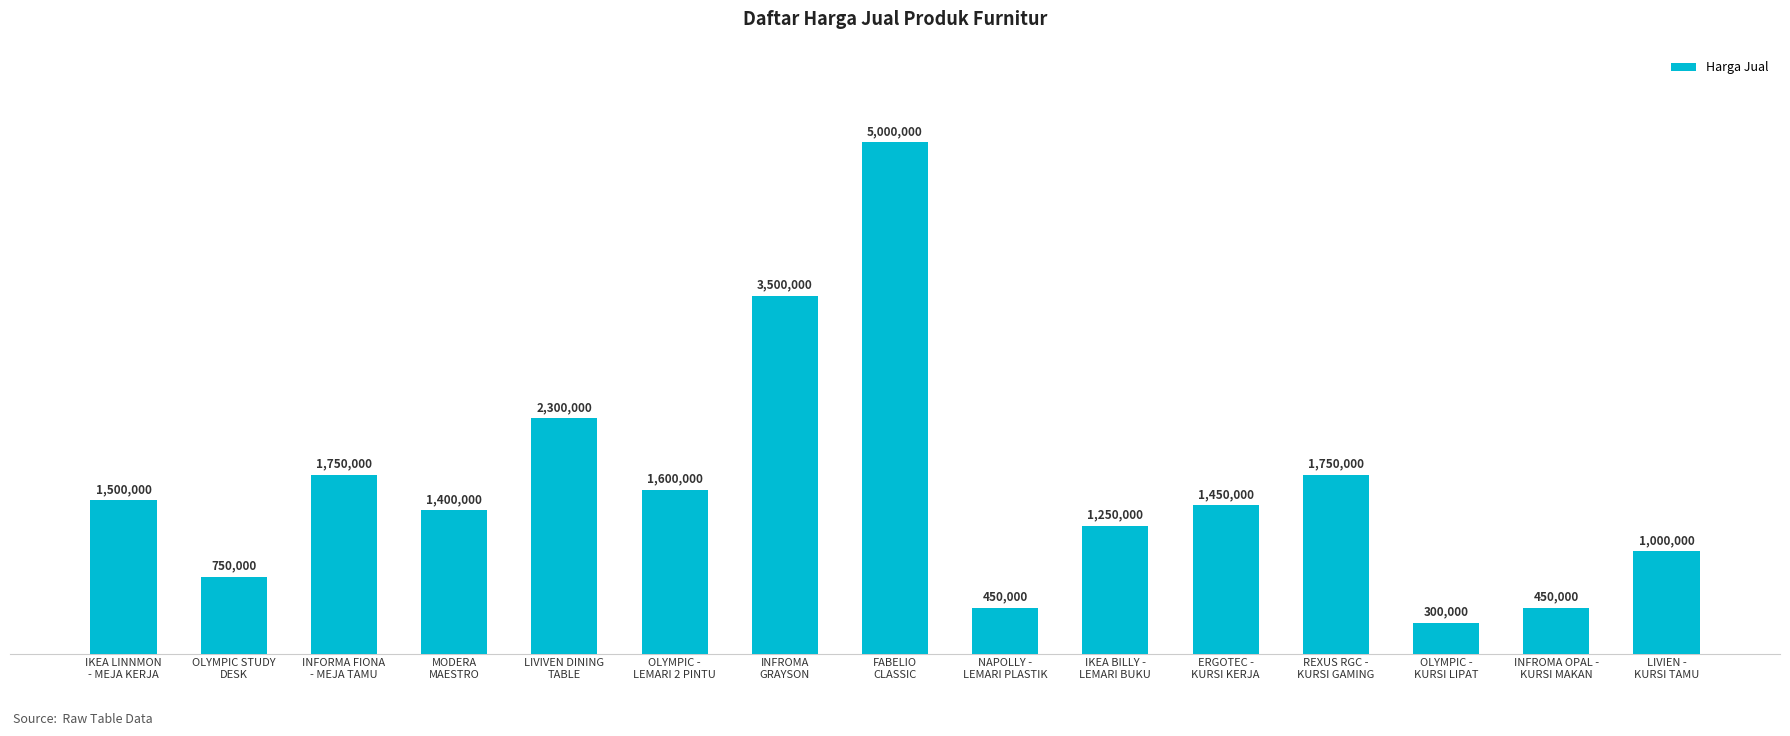

Are the bars horizontal?

No